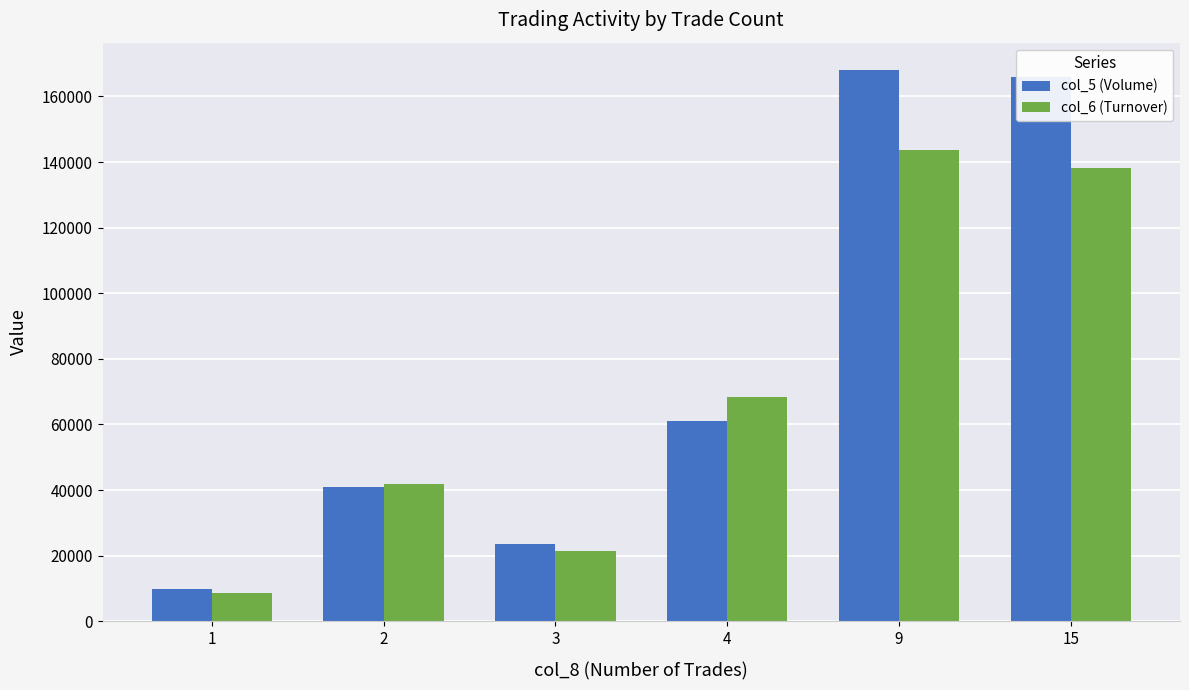

How many bars are there in each group?

2